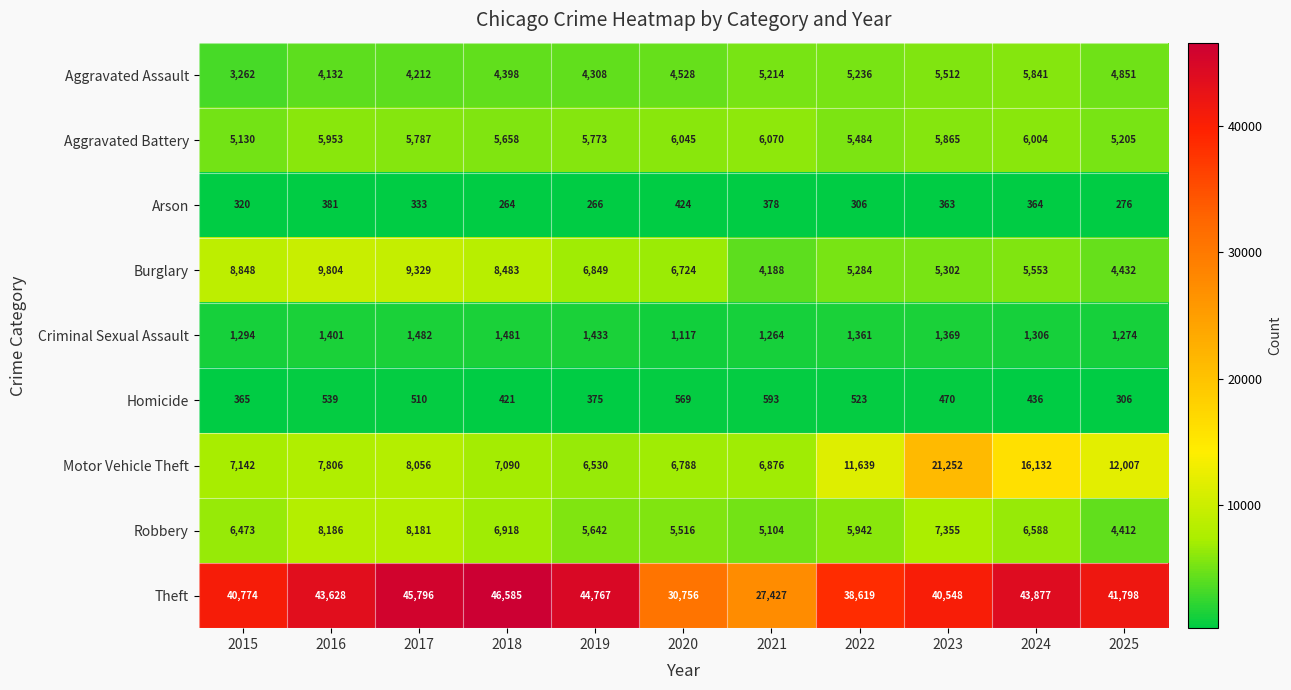

Which series has the largest range (max minus min)?

Theft